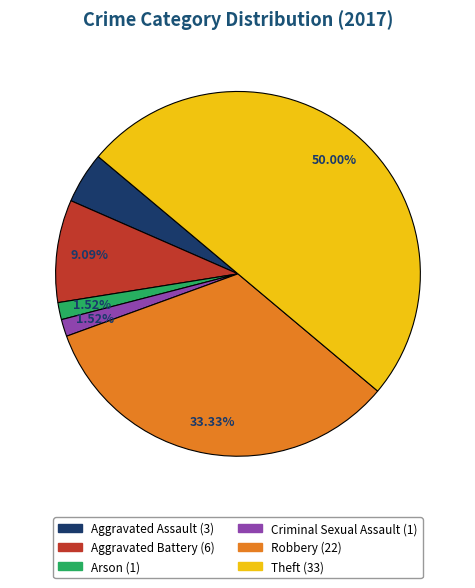

To the nearest percent, what is the difference between the Robbery and Theft slice percentages?

17%